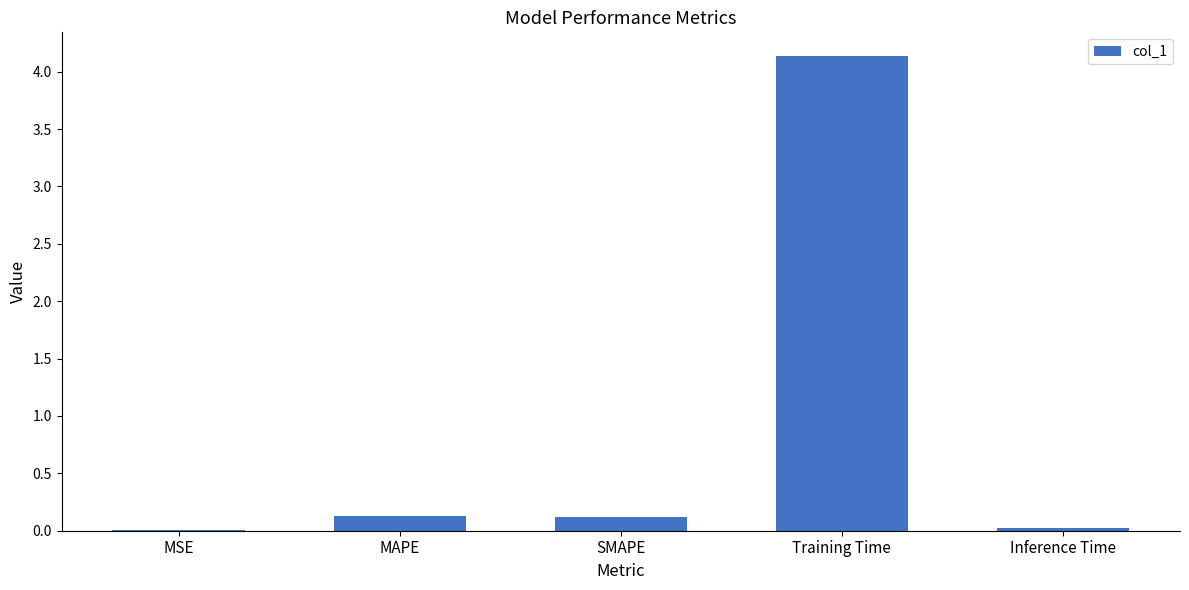

What is the change in value from SMAPE to Training Time?

+4.0